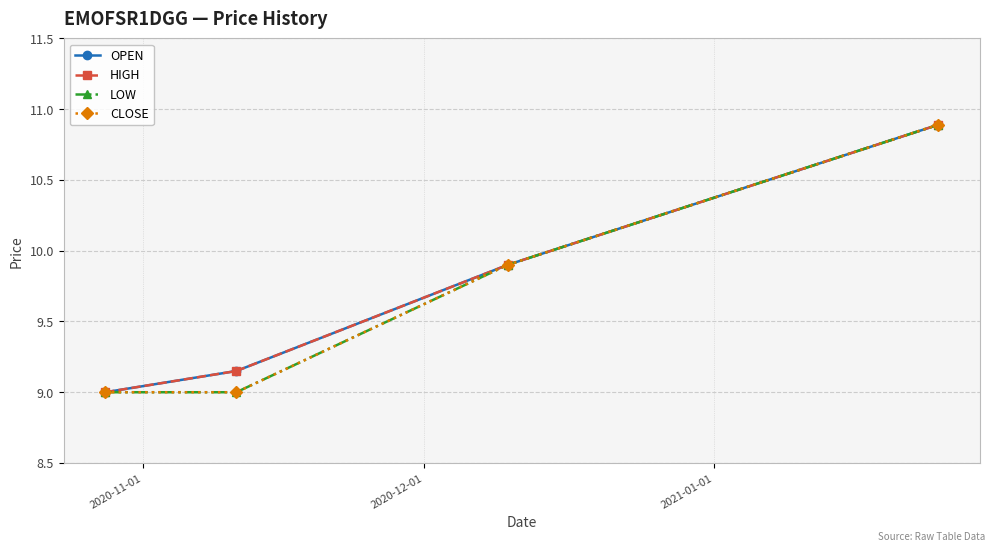

True or false: OPEN has more than 1 interior local peaks.

False